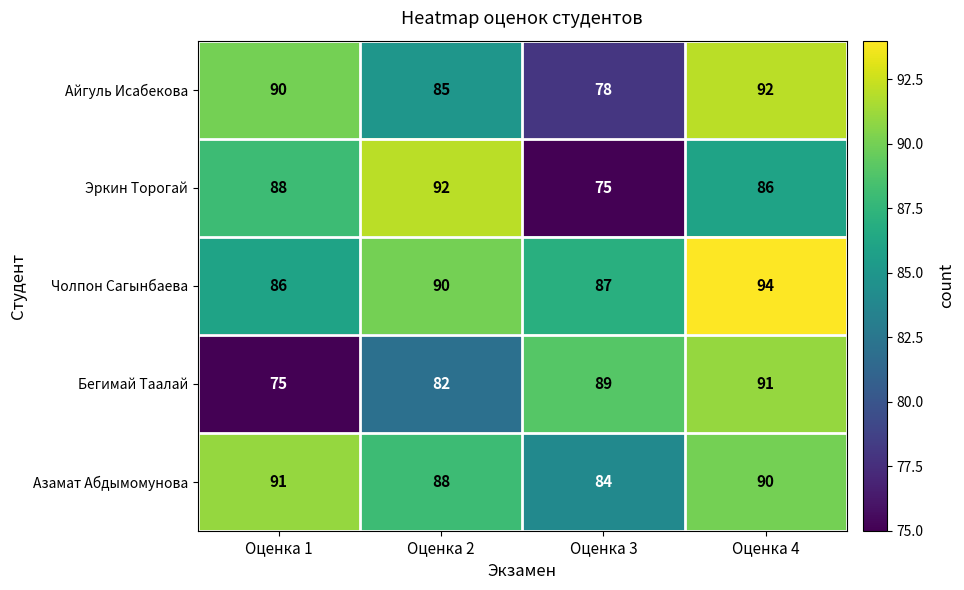

Where is Айгуль Исабекова nearest to the value 85?

Оценка 2